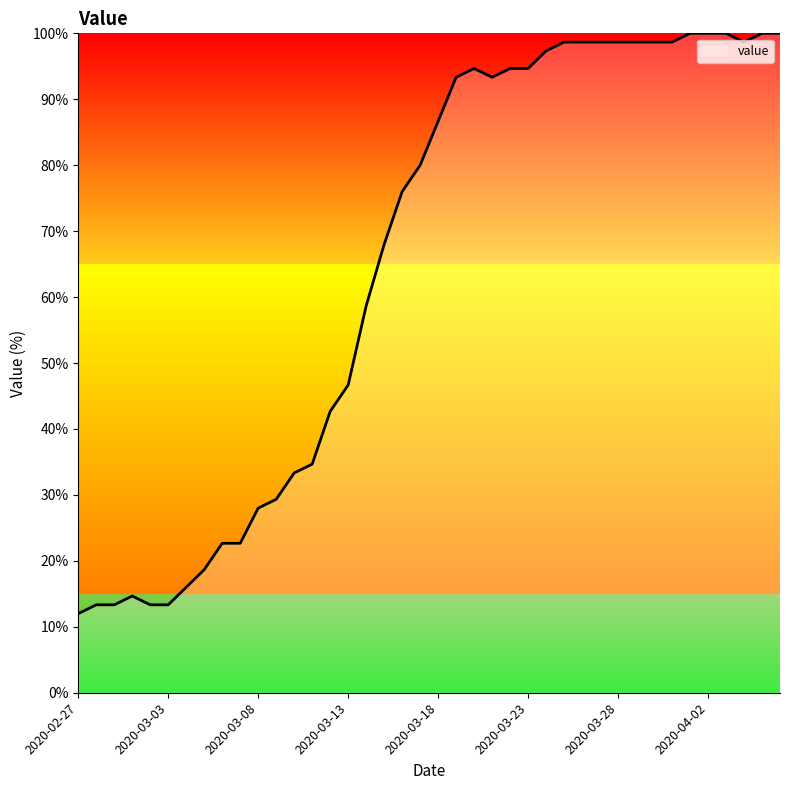

What is the difference between the maximum and minimum values?

88.0